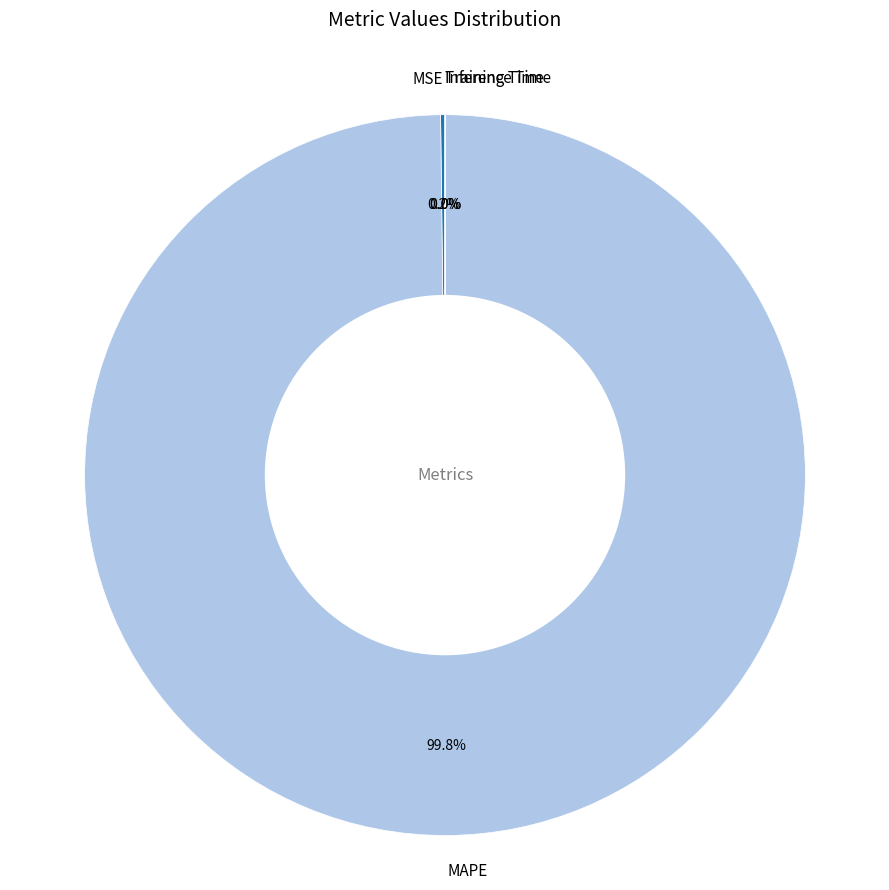

What is the majority slice?

MAPE